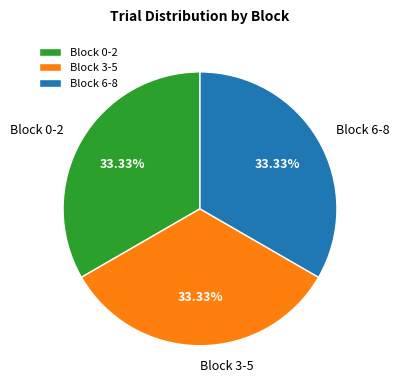

How many segments does this pie chart have?

3